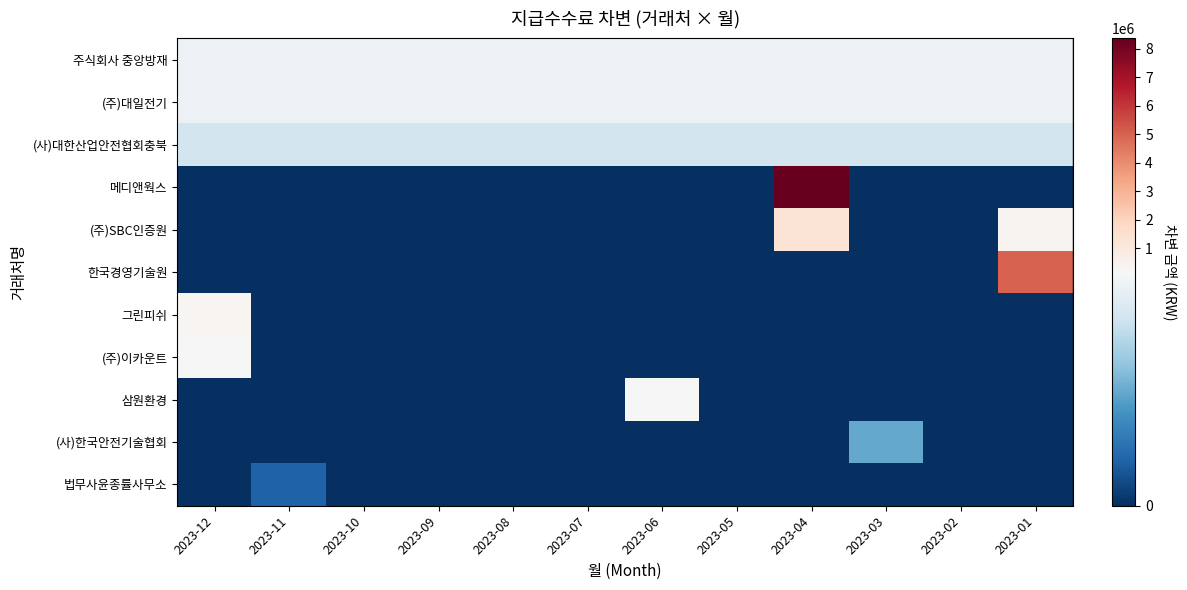

Reading left to right, list all the values displayed in this chart.

주식회사 중앙방재: 2023-12=150000	2023-11=150000	2023-10=150000	2023-09=150000	2023-08=150000	2023-07=150000	2023-06=150000	2023-05=150000	2023-04=150000	2023-03=150000	2023-02=150000	2023-01=150000
(주)대일전기: 2023-12=150000	2023-11=150000	2023-10=150000	2023-09=150000	2023-08=150000	2023-07=150000	2023-06=150000	2023-05=150000	2023-04=150000	2023-03=150000	2023-02=150000	2023-01=150000
(사)대한산업안전협회충북: 2023-12=130000	2023-11=130000	2023-10=130000	2023-09=130000	2023-08=130000	2023-07=130000	2023-06=130000	2023-05=130000	2023-04=130000	2023-03=130000	2023-02=130000	2023-01=130000
메디앤웍스: 2023-12=0	2023-11=0	2023-10=0	2023-09=0	2023-08=0	2023-07=0	2023-06=0	2023-05=0	2023-04=8360000	2023-03=0	2023-02=0	2023-01=0
(주)SBC인증원: 2023-12=0	2023-11=0	2023-10=0	2023-09=0	2023-08=0	2023-07=0	2023-06=0	2023-05=0	2023-04=1250000	2023-03=0	2023-02=0	2023-01=400000
한국경영기술원: 2023-12=0	2023-11=0	2023-10=0	2023-09=0	2023-08=0	2023-07=0	2023-06=0	2023-05=0	2023-04=0	2023-03=0	2023-02=0	2023-01=5000000
그린피쉬: 2023-12=288780	2023-11=0	2023-10=0	2023-09=0	2023-08=0	2023-07=0	2023-06=0	2023-05=0	2023-04=0	2023-03=0	2023-02=0	2023-01=0
(주)이카운트: 2023-12=200000	2023-11=0	2023-10=0	2023-09=0	2023-08=0	2023-07=0	2023-06=0	2023-05=0	2023-04=0	2023-03=0	2023-02=0	2023-01=0
삼원환경: 2023-12=0	2023-11=0	2023-10=0	2023-09=0	2023-08=0	2023-07=0	2023-06=200000	2023-05=0	2023-04=0	2023-03=0	2023-02=0	2023-01=0
(사)한국안전기술협회: 2023-12=0	2023-11=0	2023-10=0	2023-09=0	2023-08=0	2023-07=0	2023-06=0	2023-05=0	2023-04=0	2023-03=77000	2023-02=0	2023-01=0
법무사윤종률사무소: 2023-12=0	2023-11=30000	2023-10=0	2023-09=0	2023-08=0	2023-07=0	2023-06=0	2023-05=0	2023-04=0	2023-03=0	2023-02=0	2023-01=0